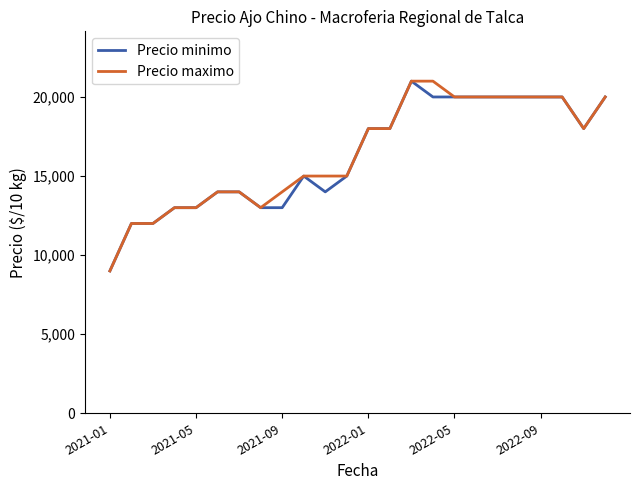

What is the minimum value for Precio maximo?

9000